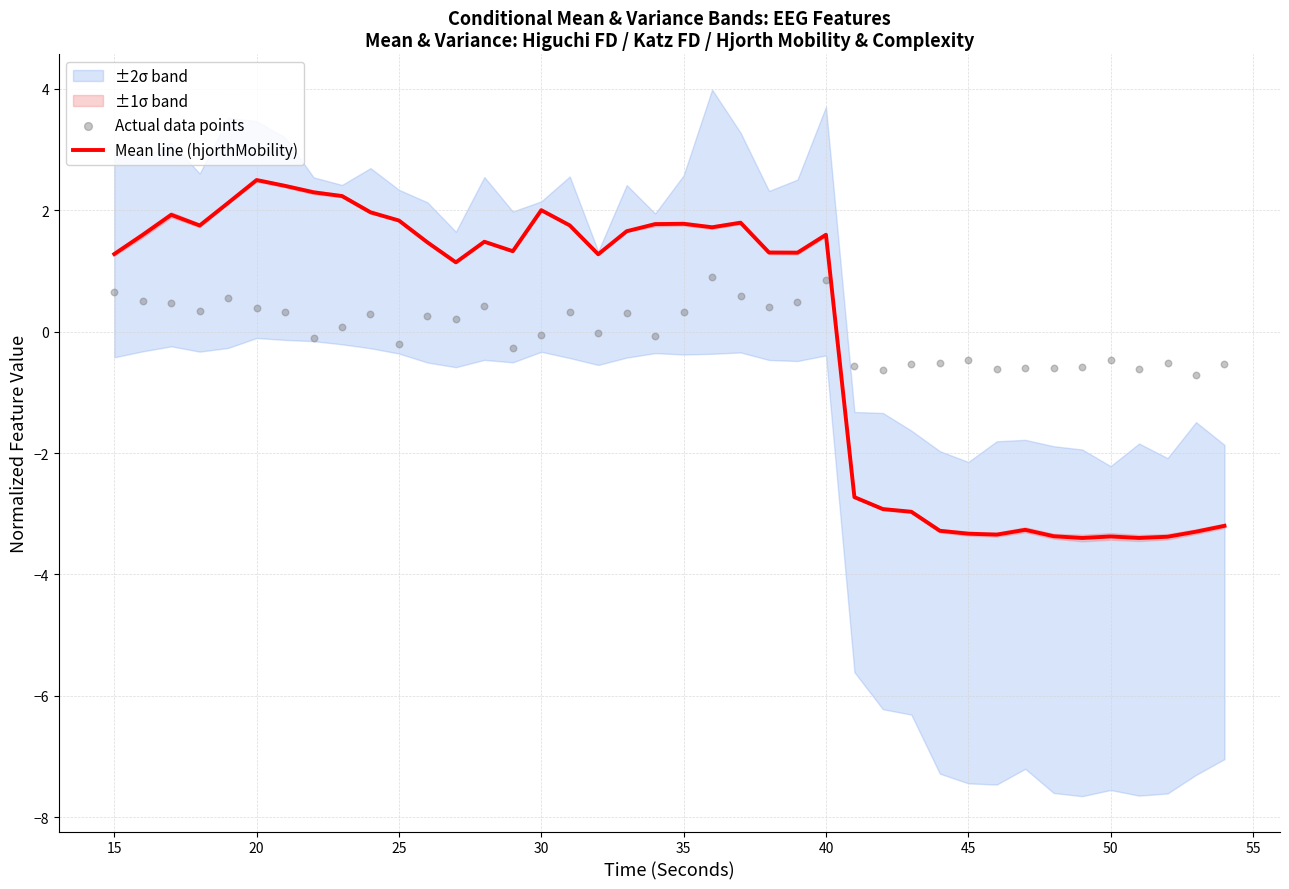

Where does the Mean line (hjorthMobility) series first go above 1?

15